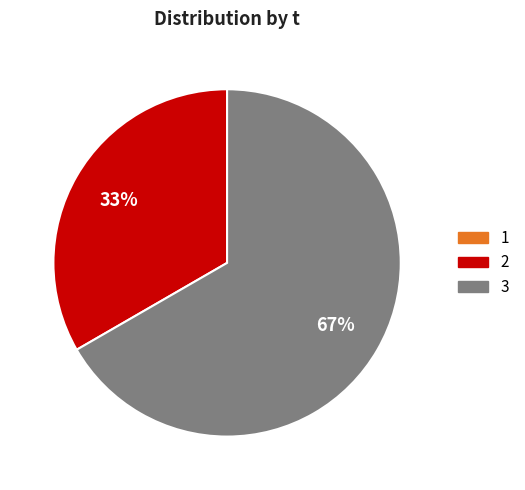

What is the majority slice?

3